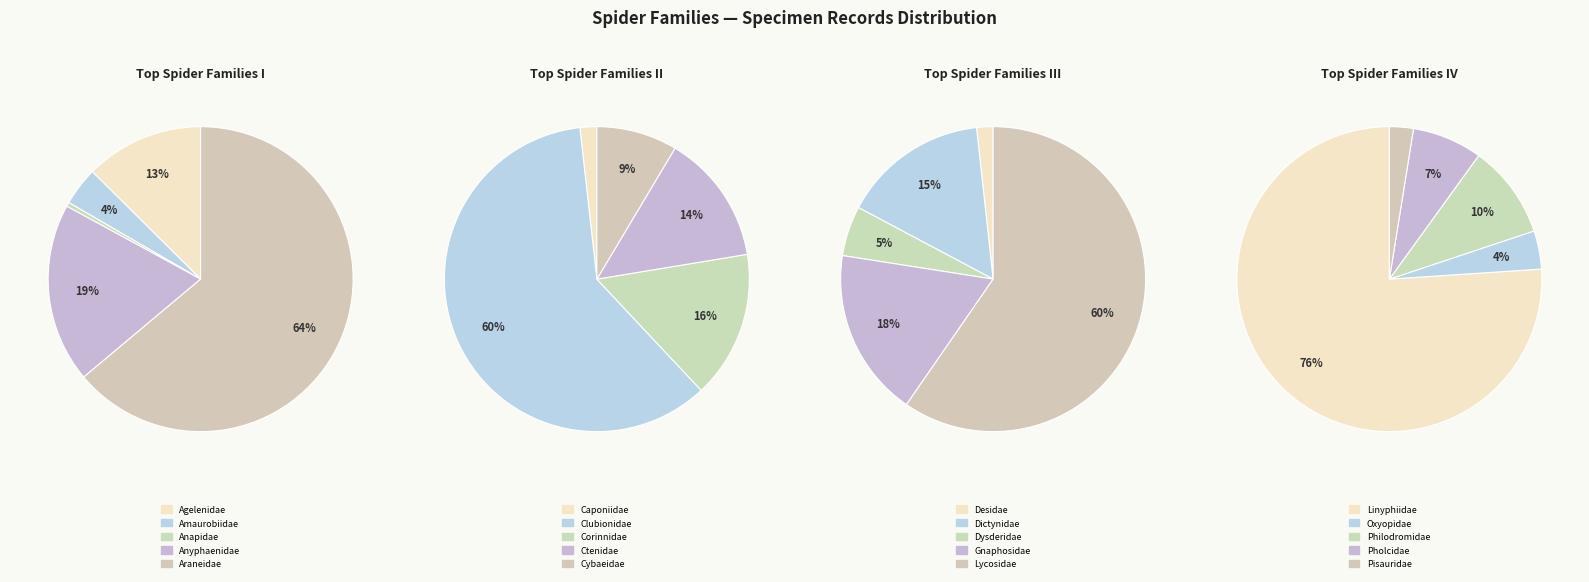

Is the sum of Ctenidae and Oxyopidae greater than half?

No